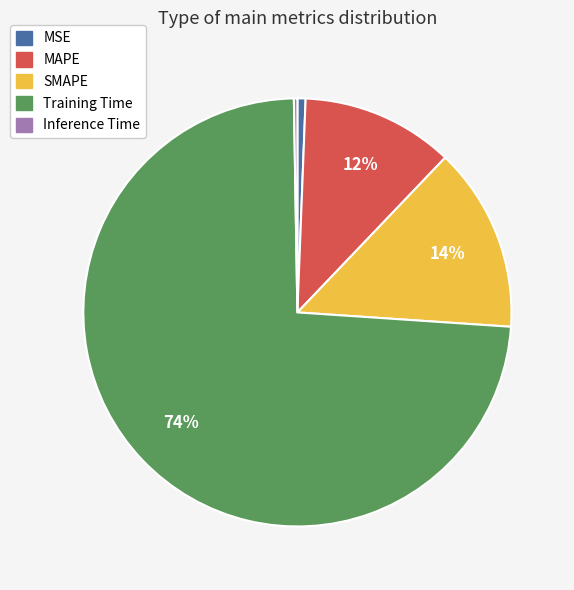

To the nearest percent, what is the average slice percentage?

20%